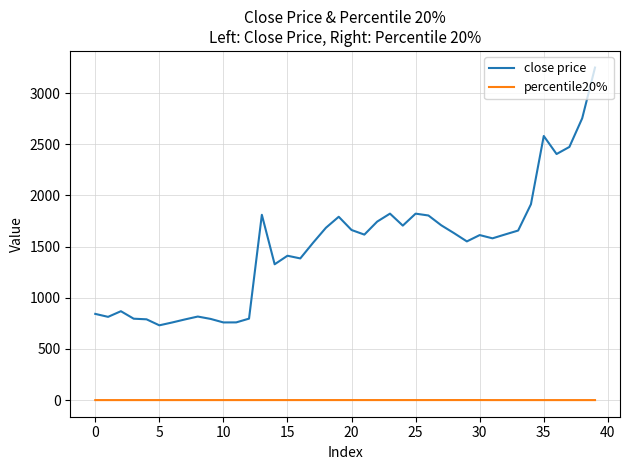

True or false: close price and percentile20% cross at least once.

False